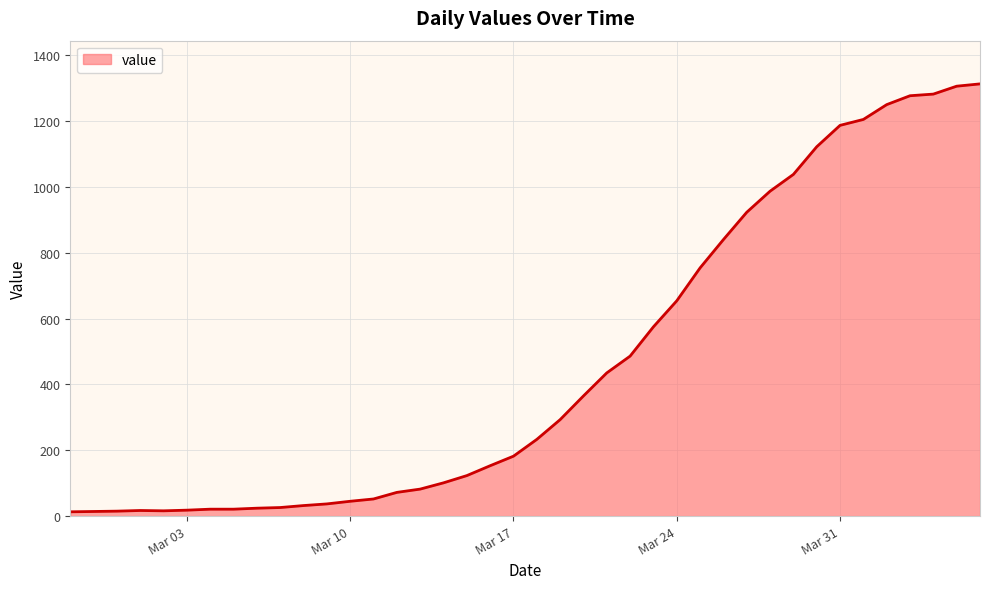

What is the difference between the maximum and minimum values?

1300